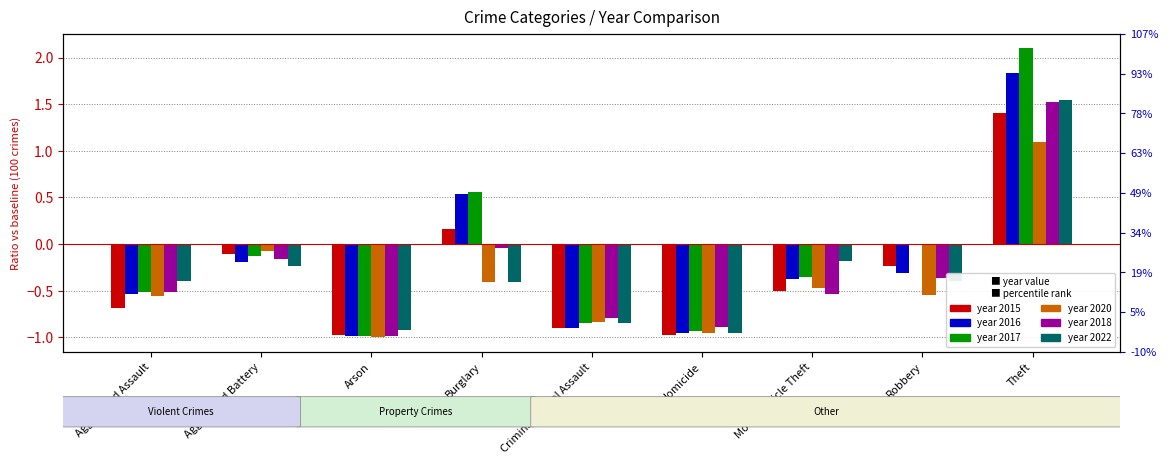

What are all the series names shown in the legend?

2015, 2016, 2017, 2020, 2018, 2022